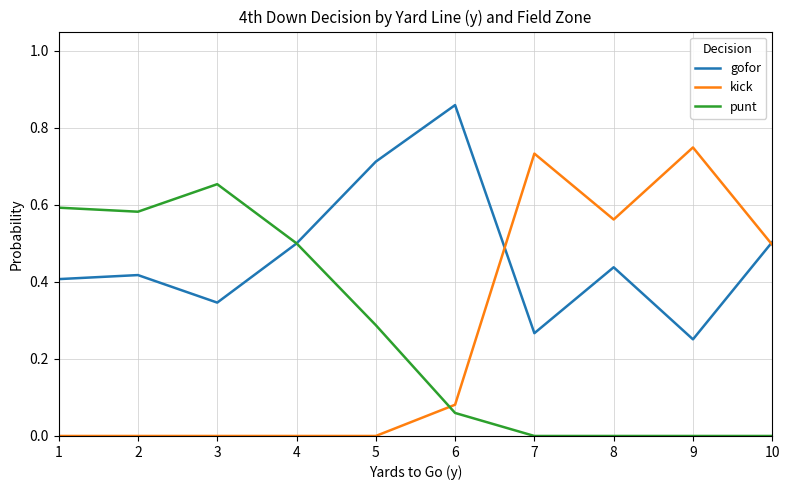

At which category does the chart reach its peak across all series?

6